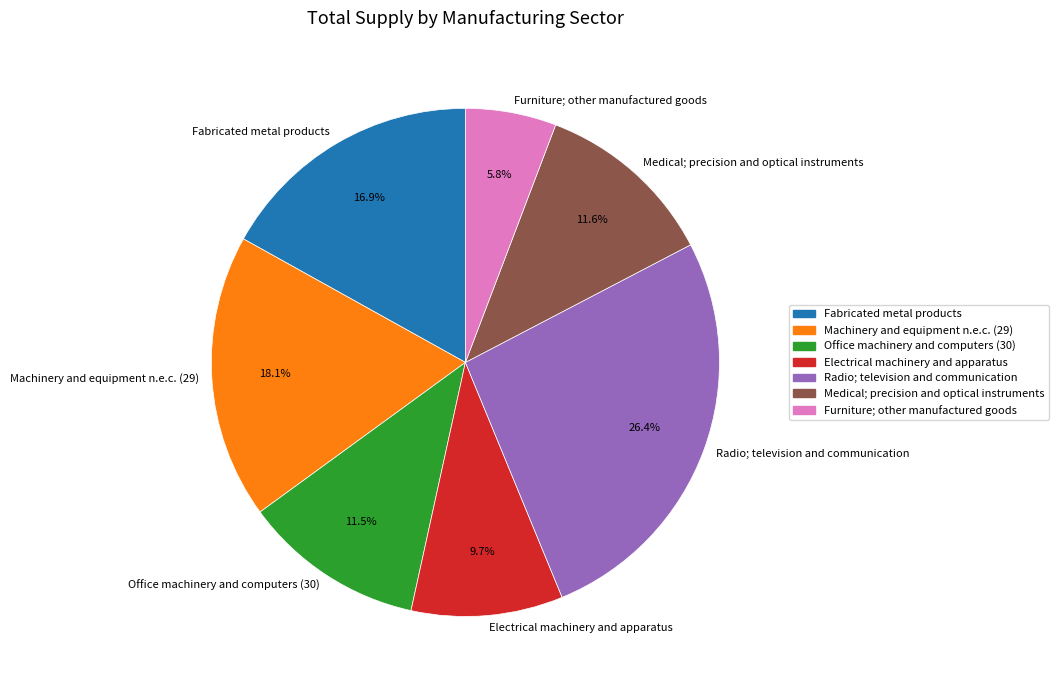

Is it true that Medical; precision and optical instruments is 12% of the pie?

True